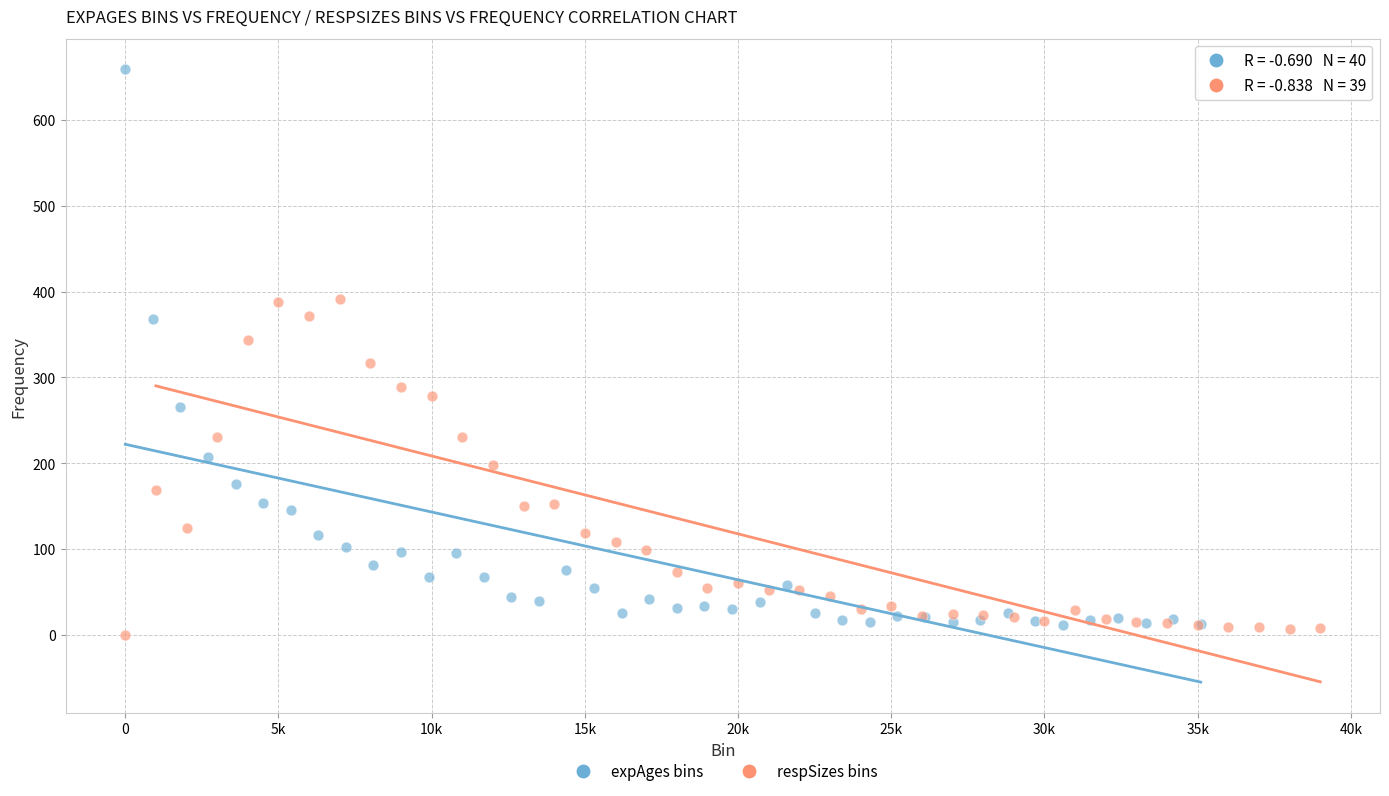

Which series has the widest spread of Y values?

expAges bins